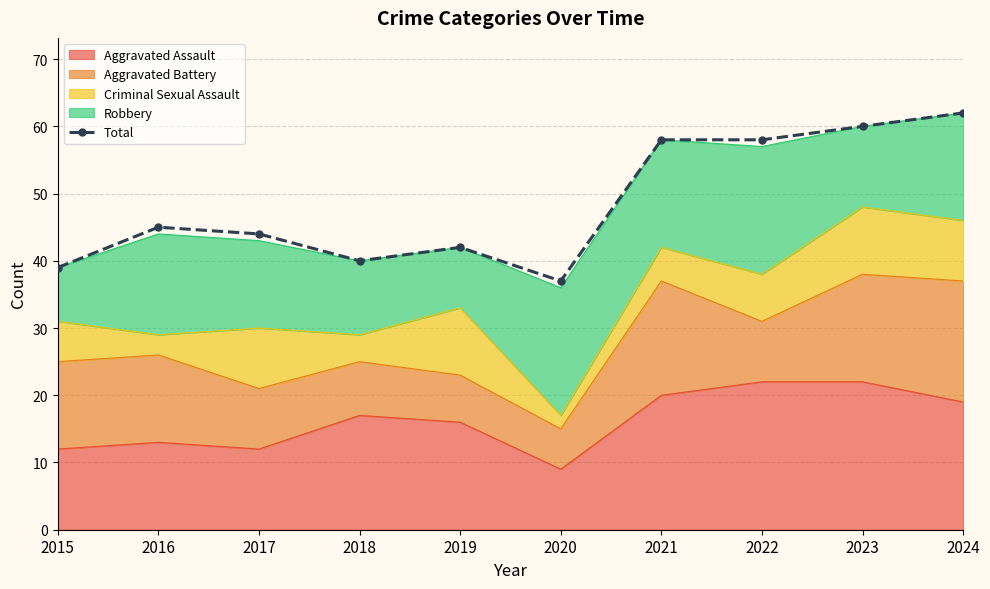

Reading left to right, what are all the values shown in this chart?

39	45	44	40	42	37	58	58	60	62